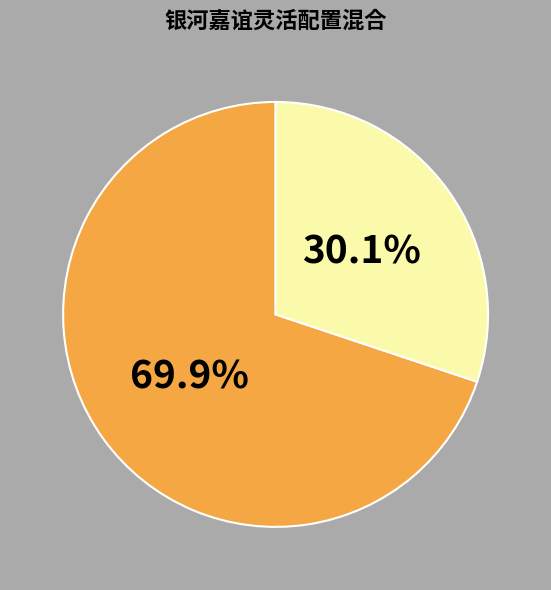

Is there any slice that represents more than half of the pie?

Yes